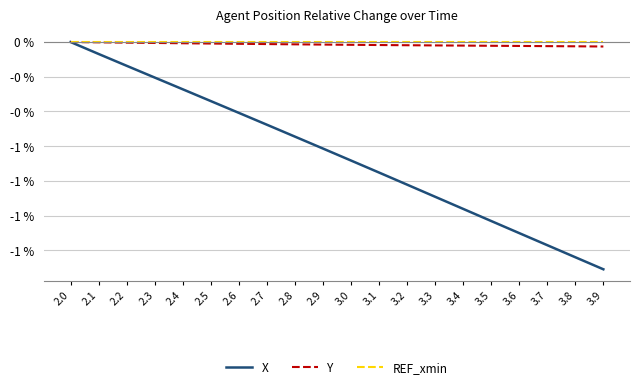

What are all the series names shown in the legend?

X, Y, REF_xmin